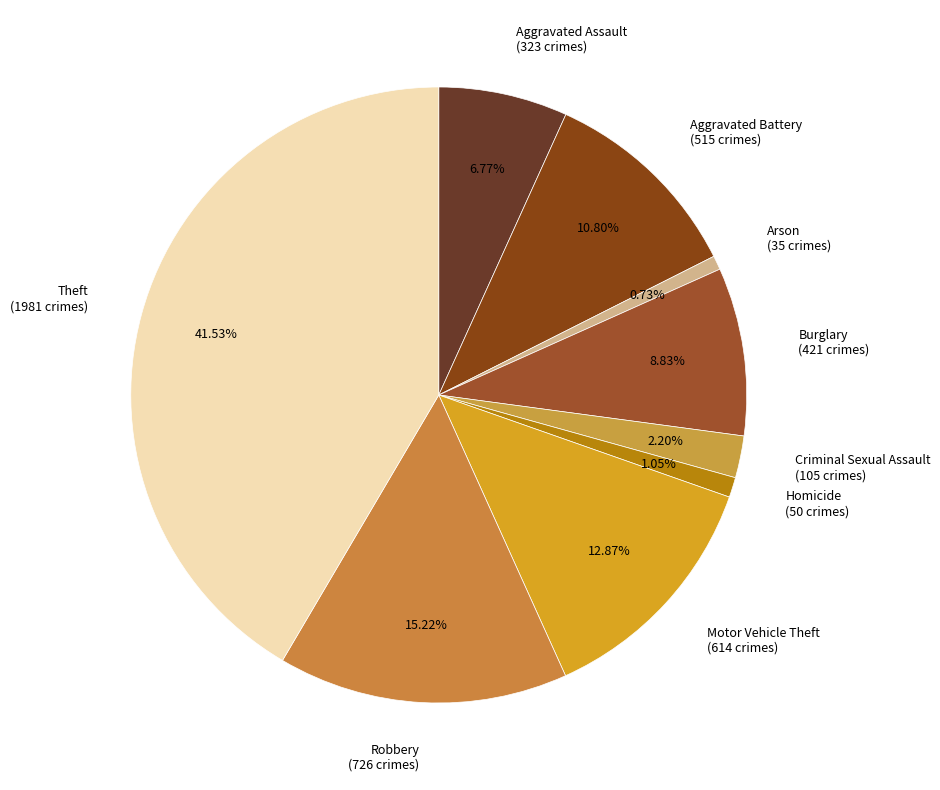

Is there any slice that represents more than half of the pie?

No